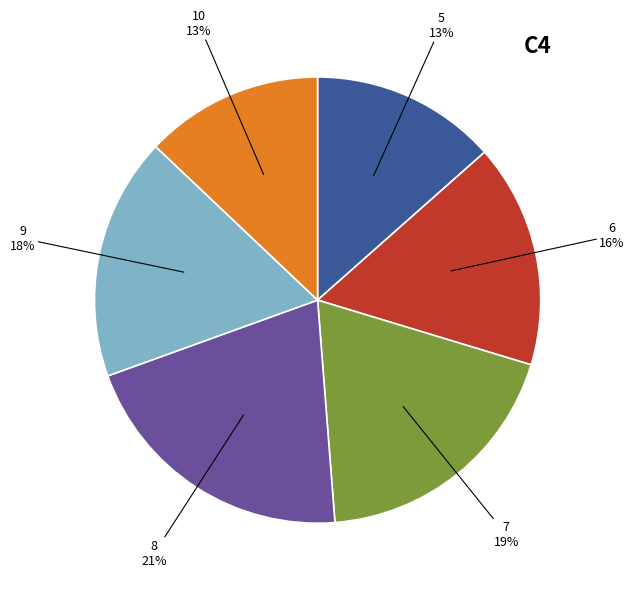

Is there any slice that represents more than half of the pie?

No